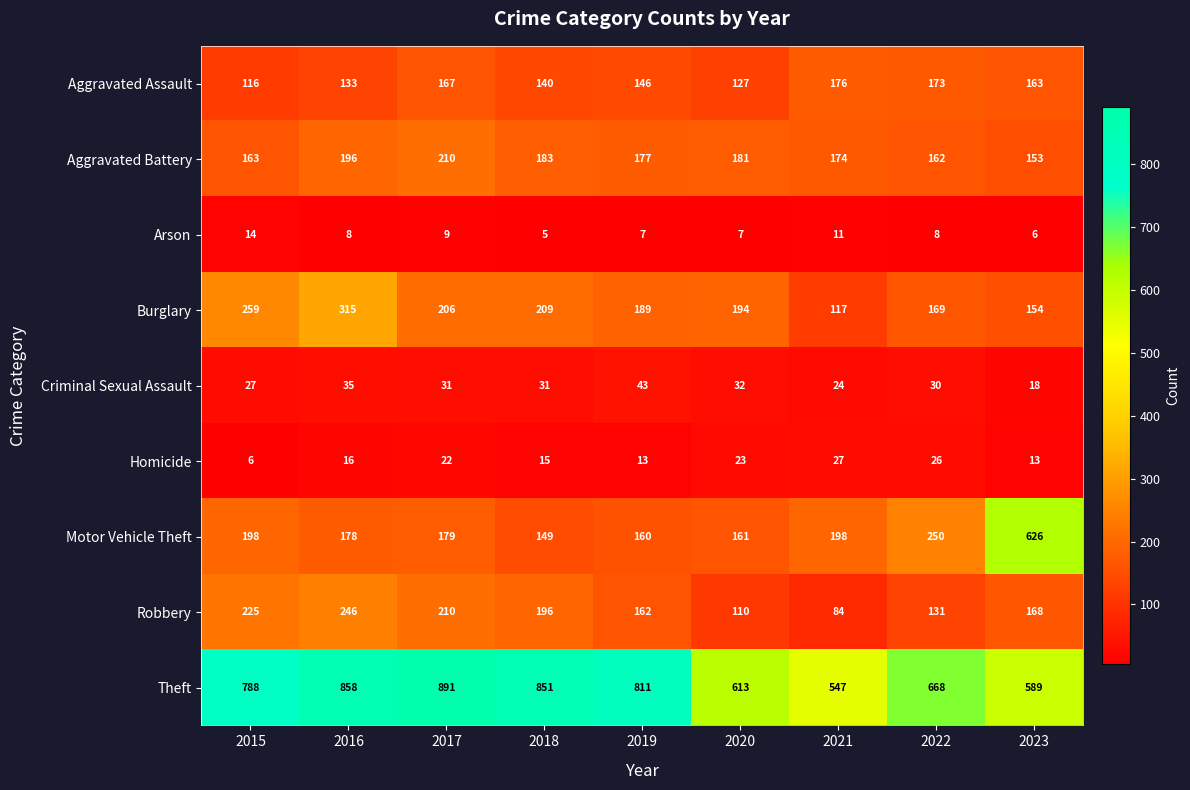

The Arson series shows 14 at 2015. True or false?

True